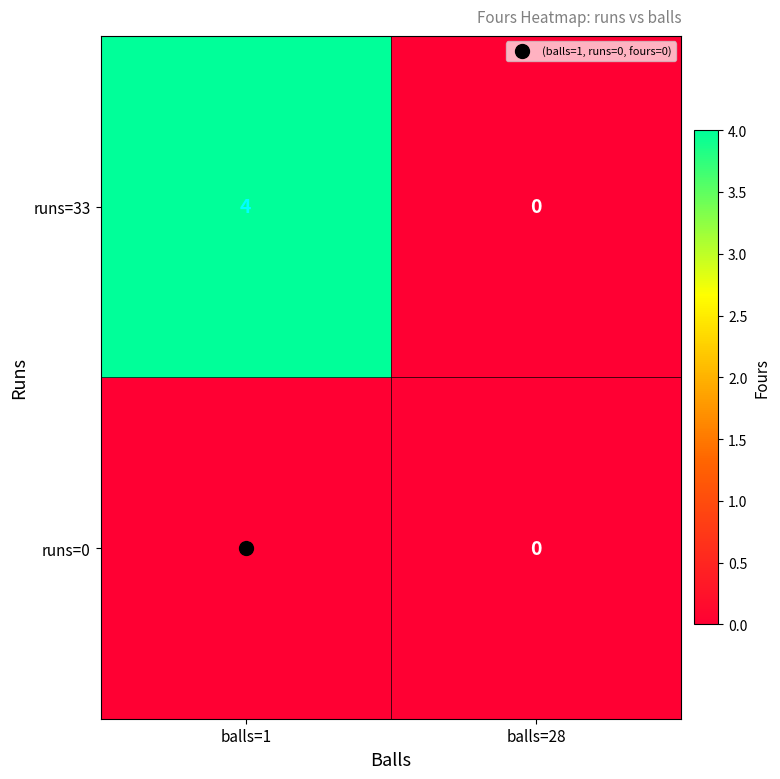

What is the spread (max minus min) of values at balls=1?

4